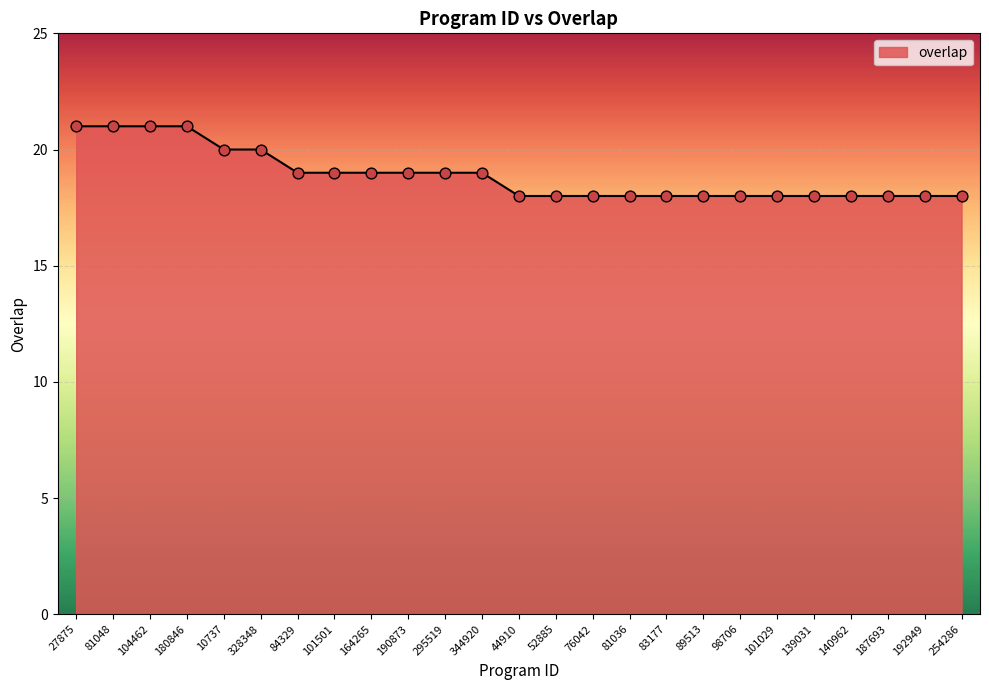

Approximately how many times larger is the value at 180846 compared to 84329?

1.1